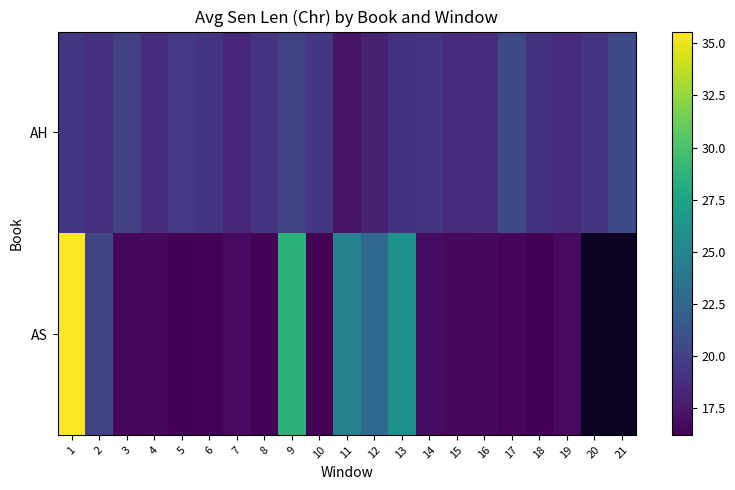

Read the AS value at 13.

26.1